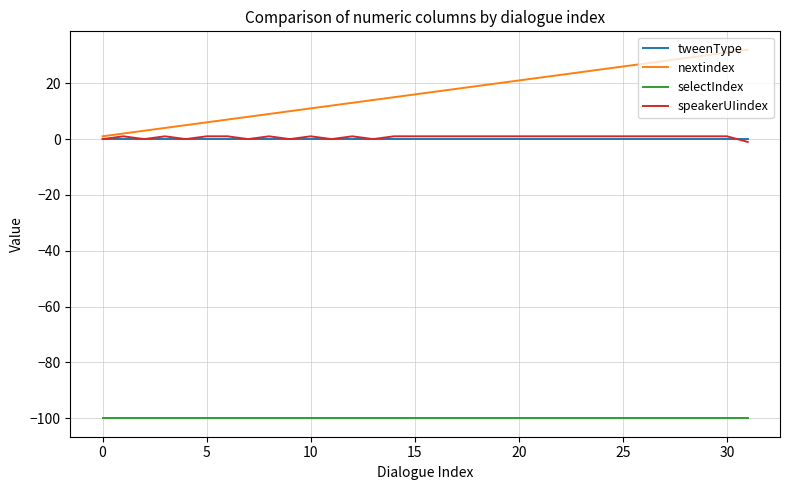

Which series has the largest total across all categories?

nextindex